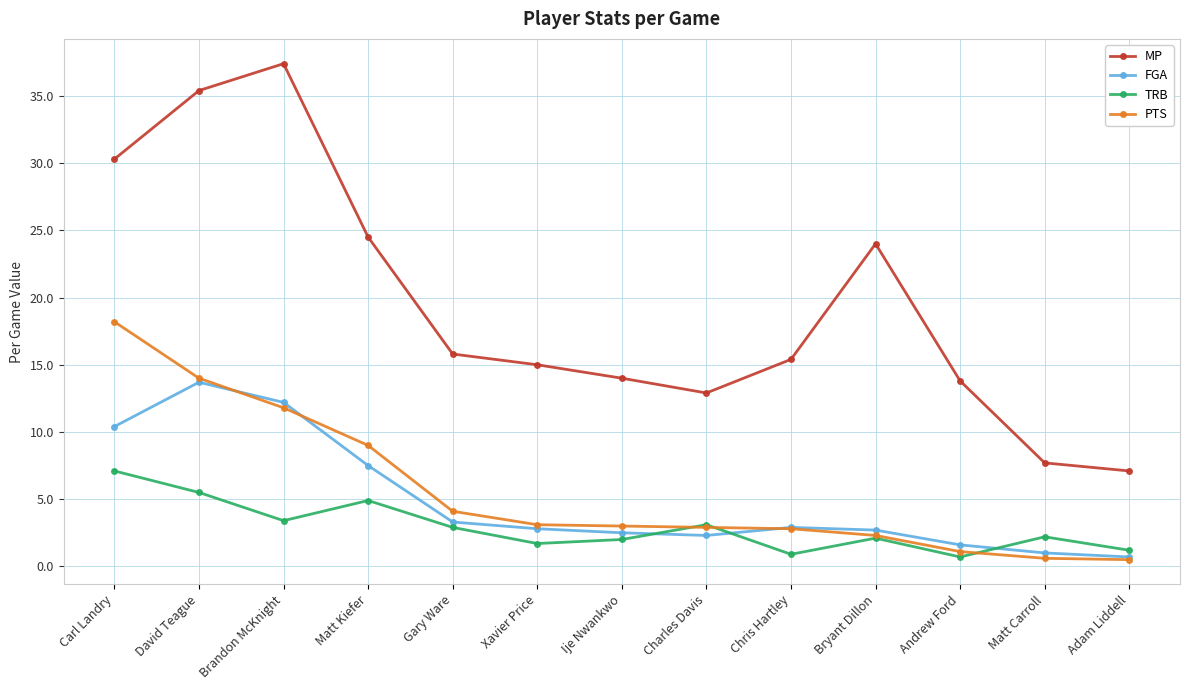

At which category is the sum across all series the highest?

David Teague